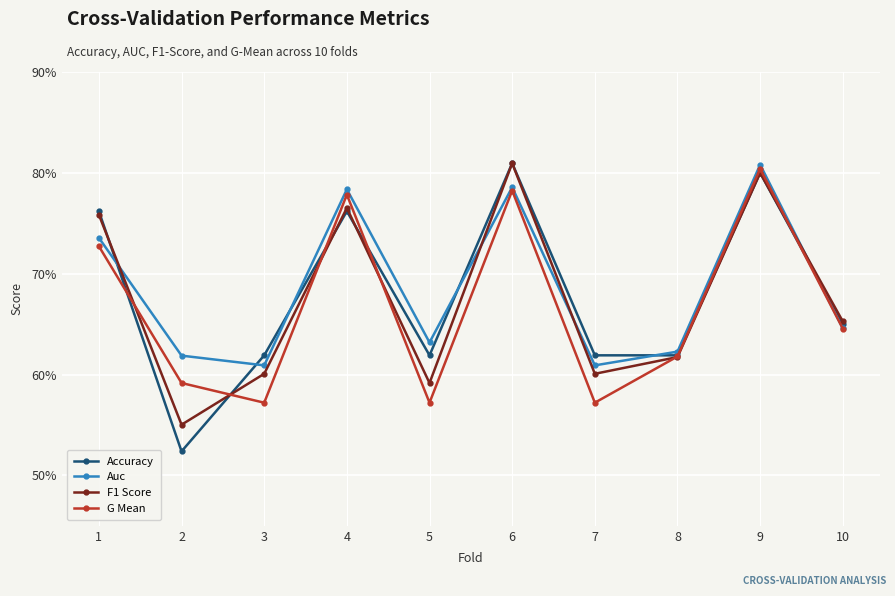

Reading left to right, what are all the values shown in this chart?

Accuracy: 0.8	0.5	0.6	0.8	0.6	0.8	0.6	0.6	0.8	0.7
Auc: 0.7	0.6	0.6	0.8	0.6	0.8	0.6	0.6	0.8	0.6
F1 Score: 0.8	0.6	0.6	0.8	0.6	0.8	0.6	0.6	0.8	0.7
G Mean: 0.7	0.6	0.6	0.8	0.6	0.8	0.6	0.6	0.8	0.6